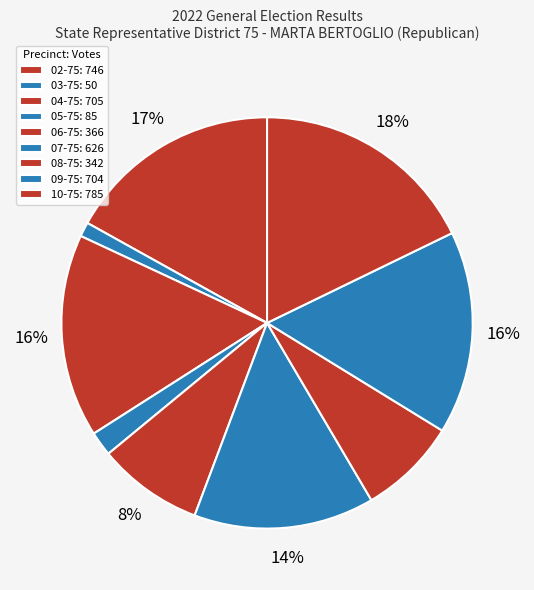

Count the number of slices in the pie.

9